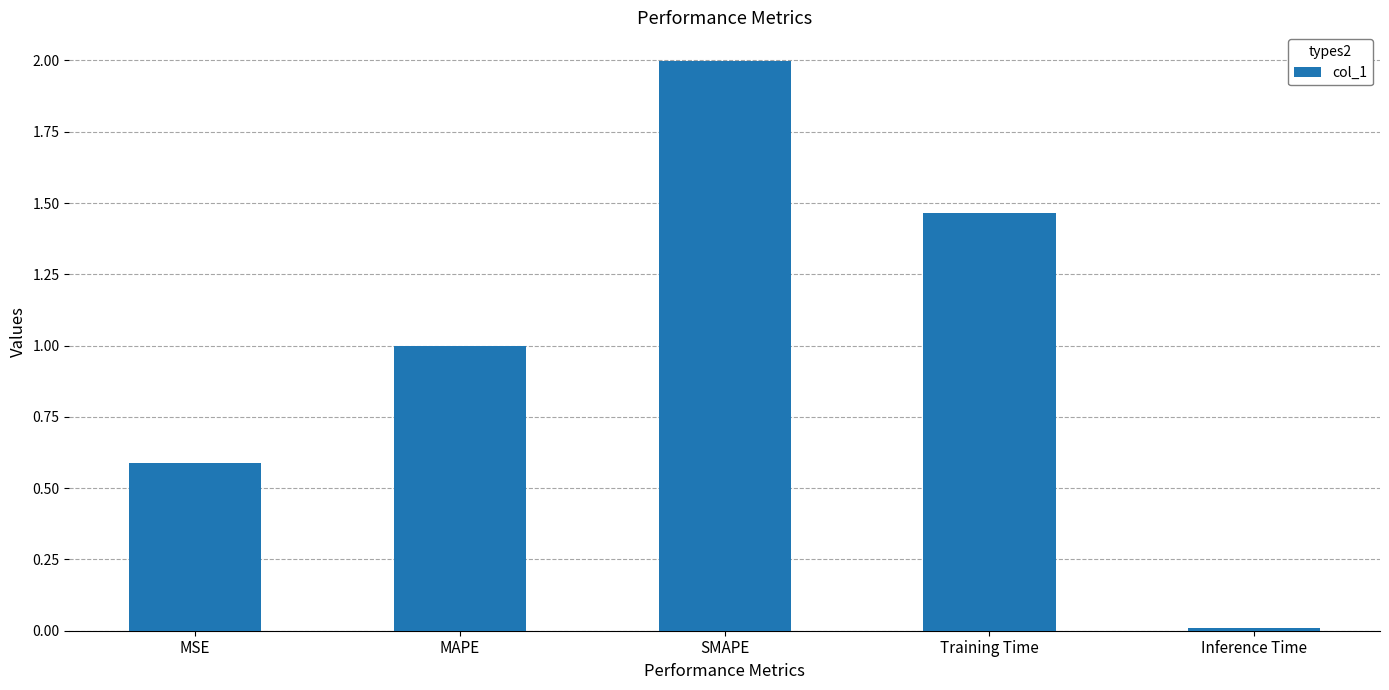

What is the value of the 2nd bar from the left?

1.0